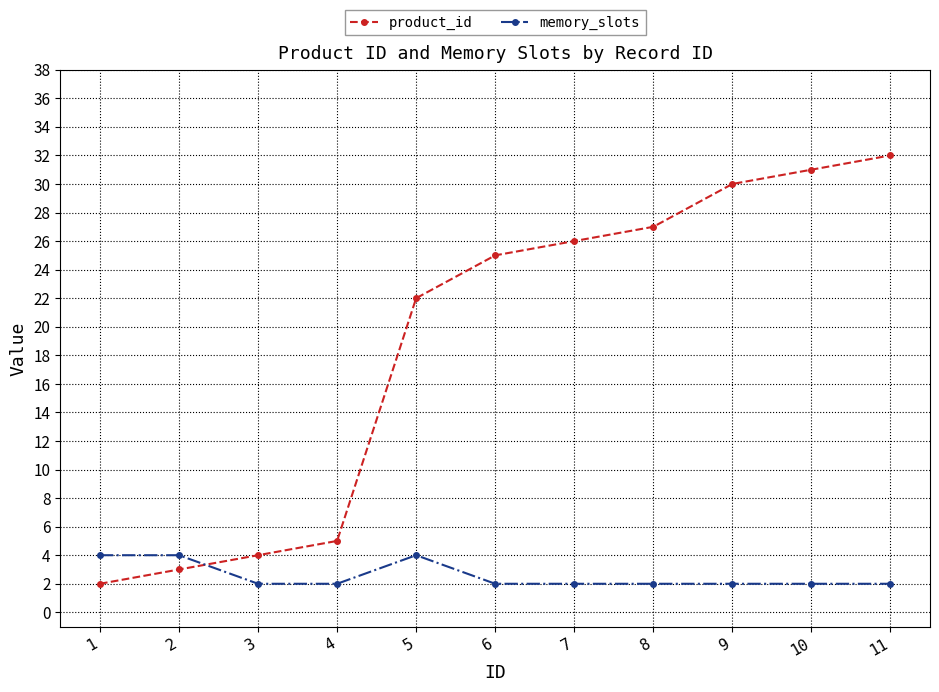

Does the chart display data point markers on the line(s)?

Yes